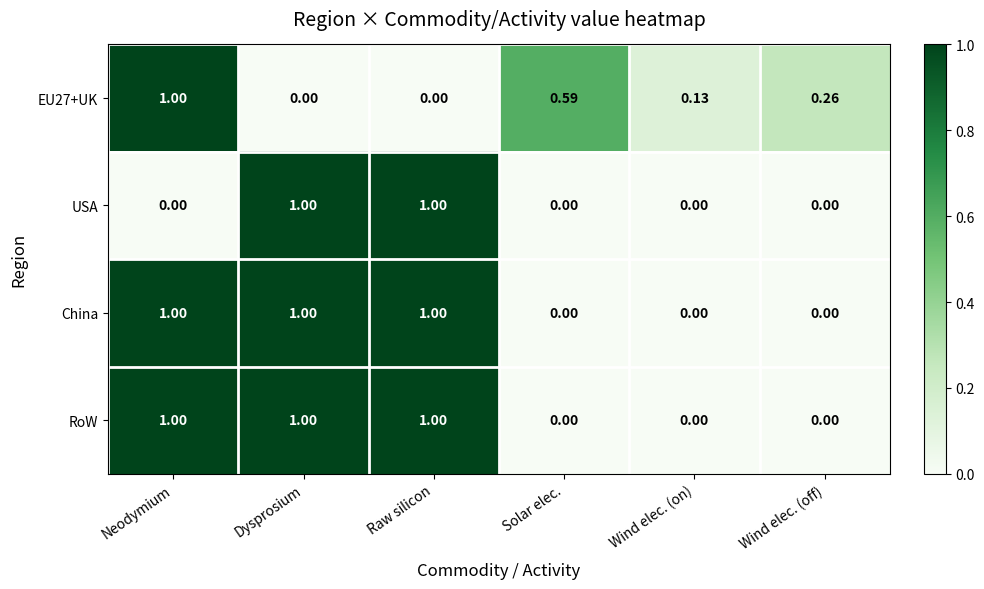

How many positive values does the China series have?

3